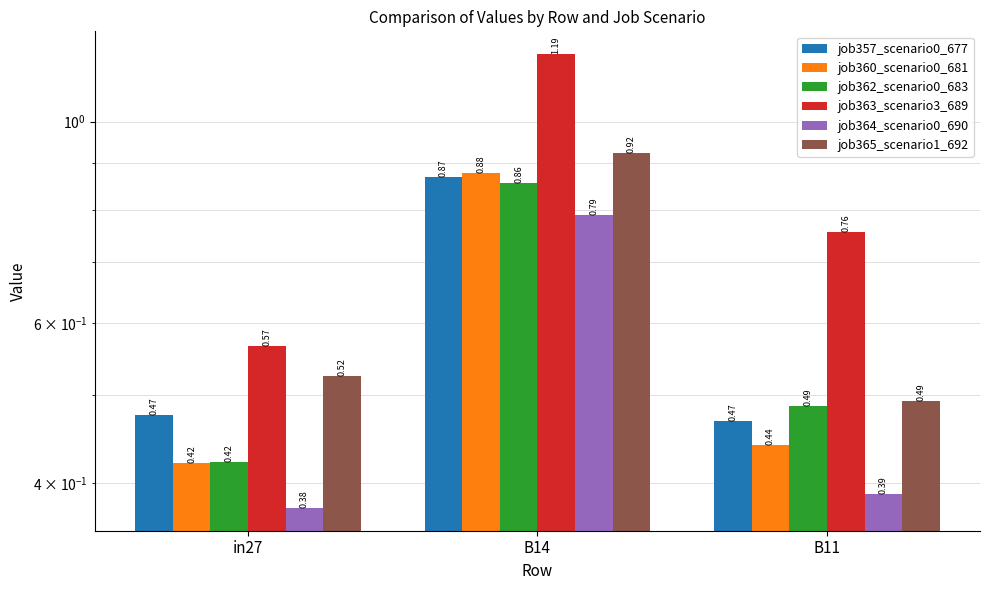

Which series has the widest spread of values?

job363_scenario3_689